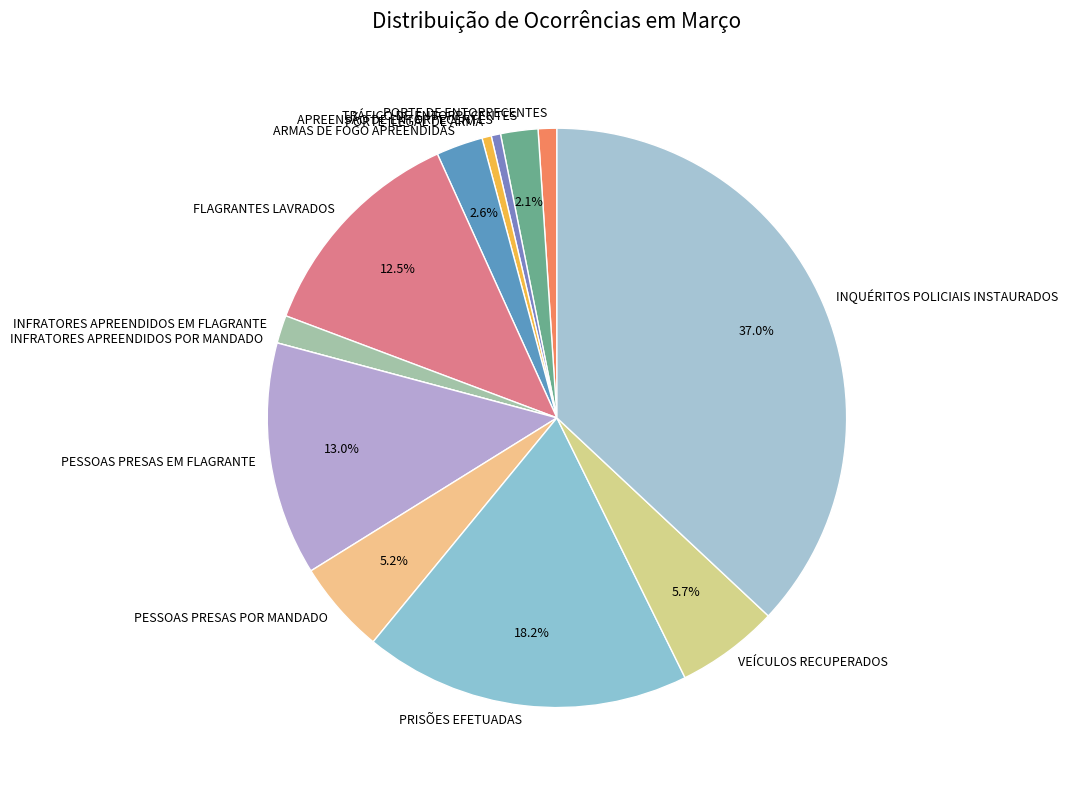

What percentage do ARMAS DE FOGO APREENDIDAS and TRÁFICO DE ENTORPECENTES together represent?

4.7%